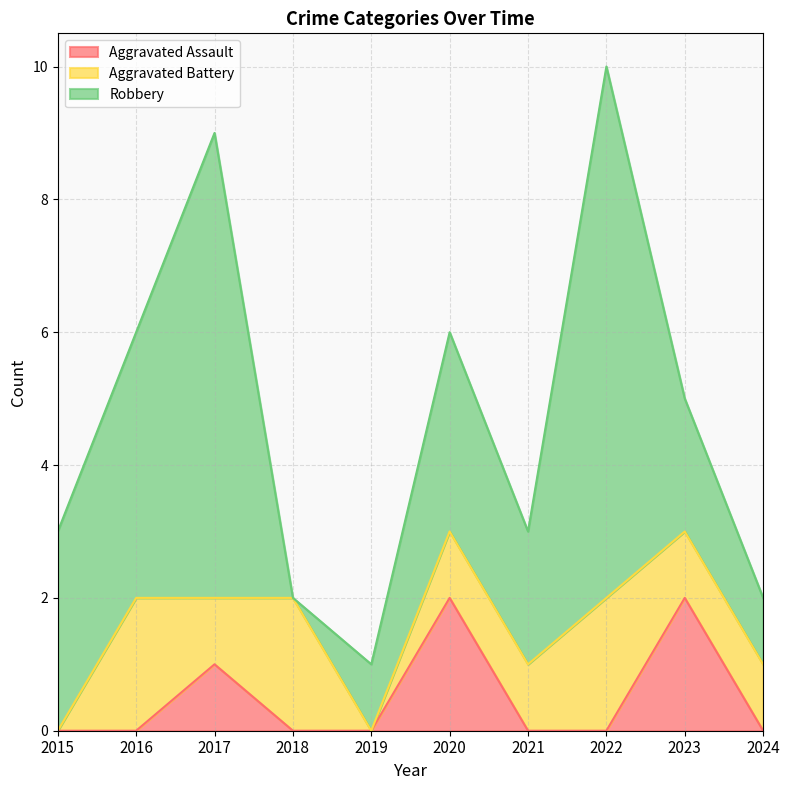

How many times do Aggravated Battery and Aggravated Assault cross each other?

3